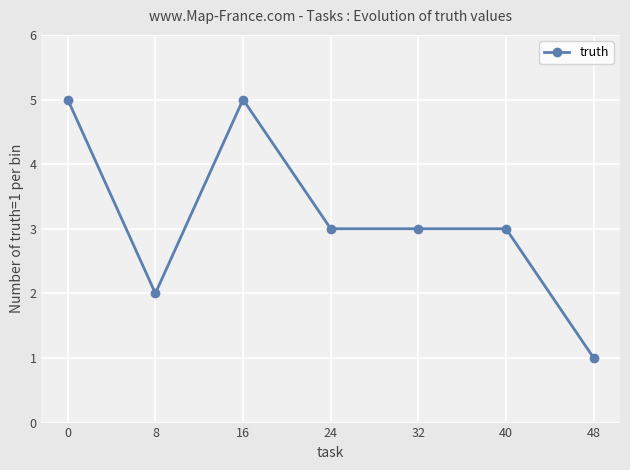

Which has a higher value, 8 or 16?

16